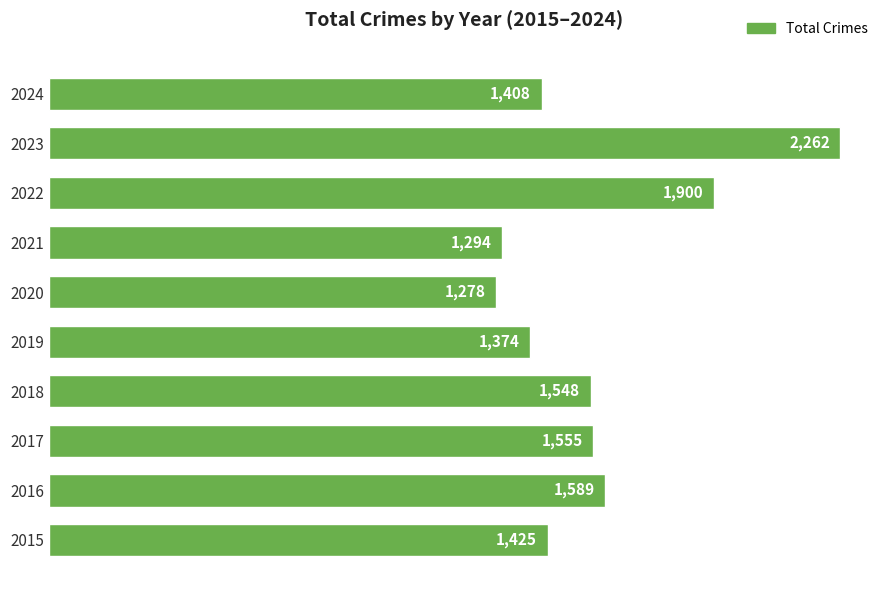

What is the change in value from 2015 to 2020?

-147